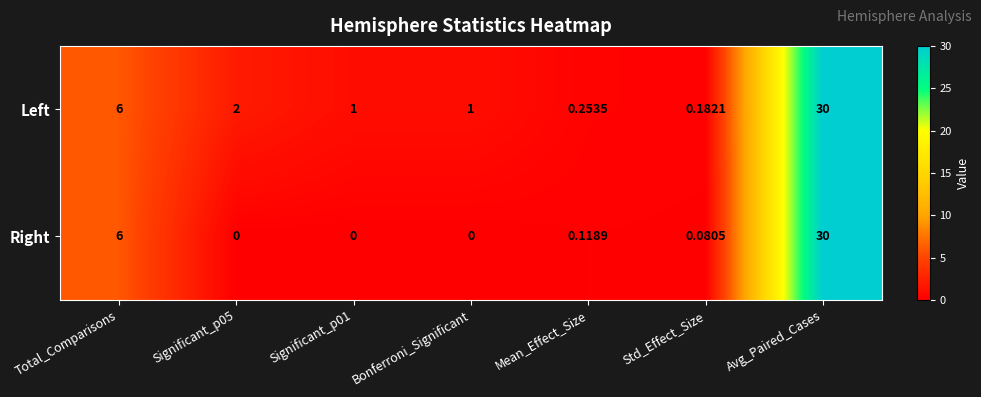

At which label is Left closest to 15?

Total_Comparisons